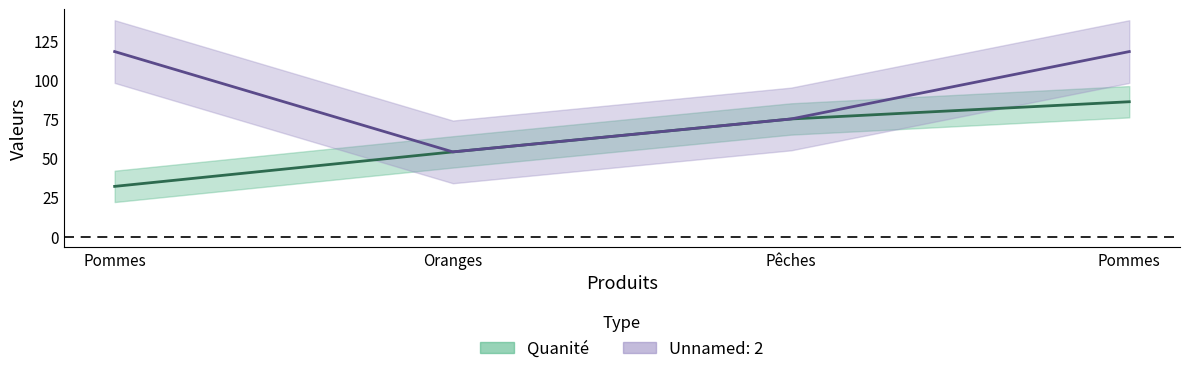

Rank the series by their average value, from lowest to highest.

Quanité, Unnamed: 2